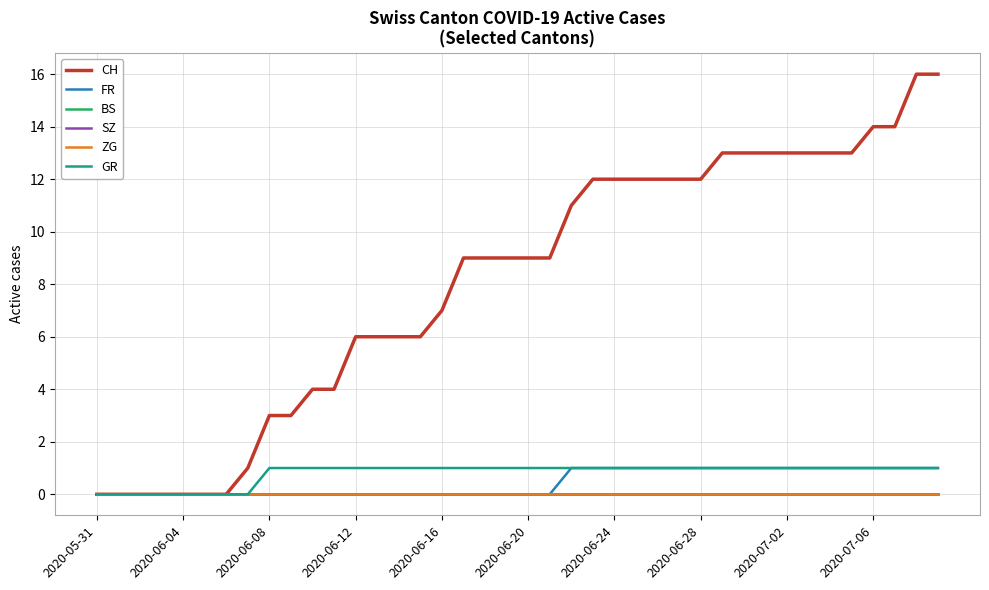

Does the chart have visible grid lines?

Yes